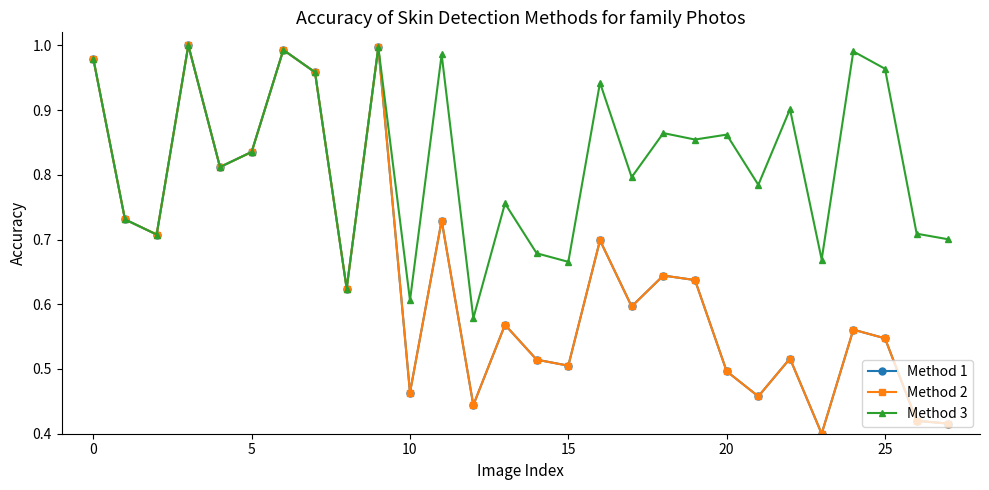

At which label is Method 2 closest to 0?

23